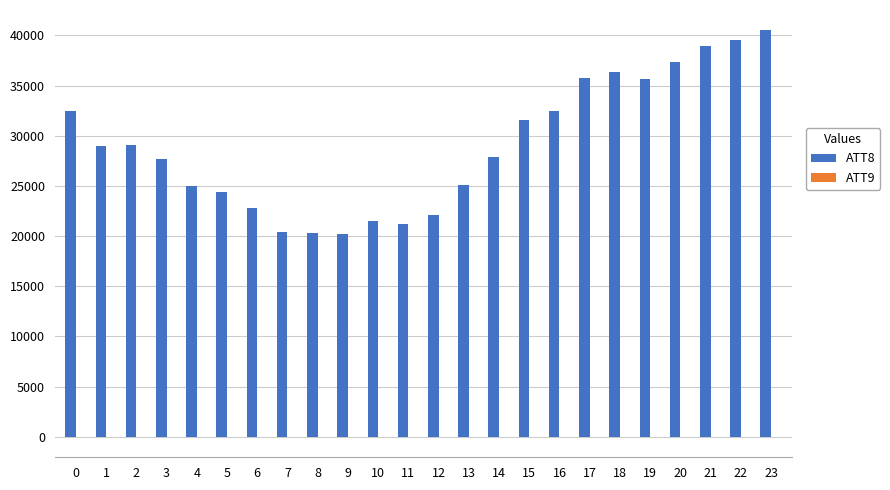

True or false: ATT8 has a value of 37300 at 20.

True